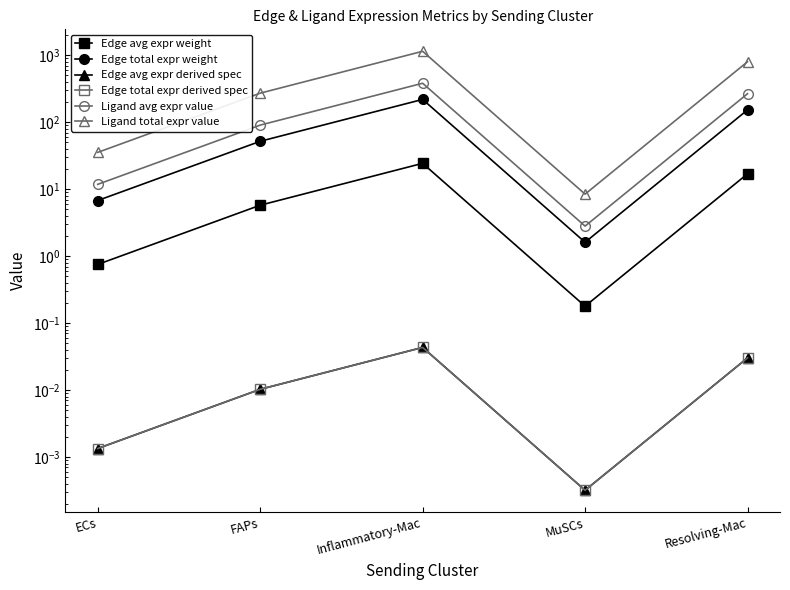

True or false: Edge total expr derived spec and Ligand total expr value cross at least once.

False